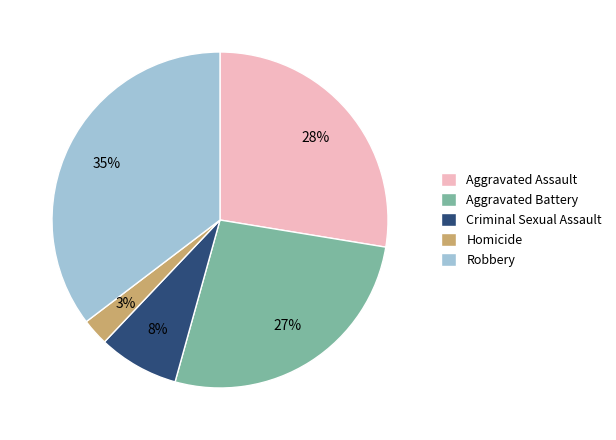

True or false: Aggravated Battery accounts for 14% of the total.

False